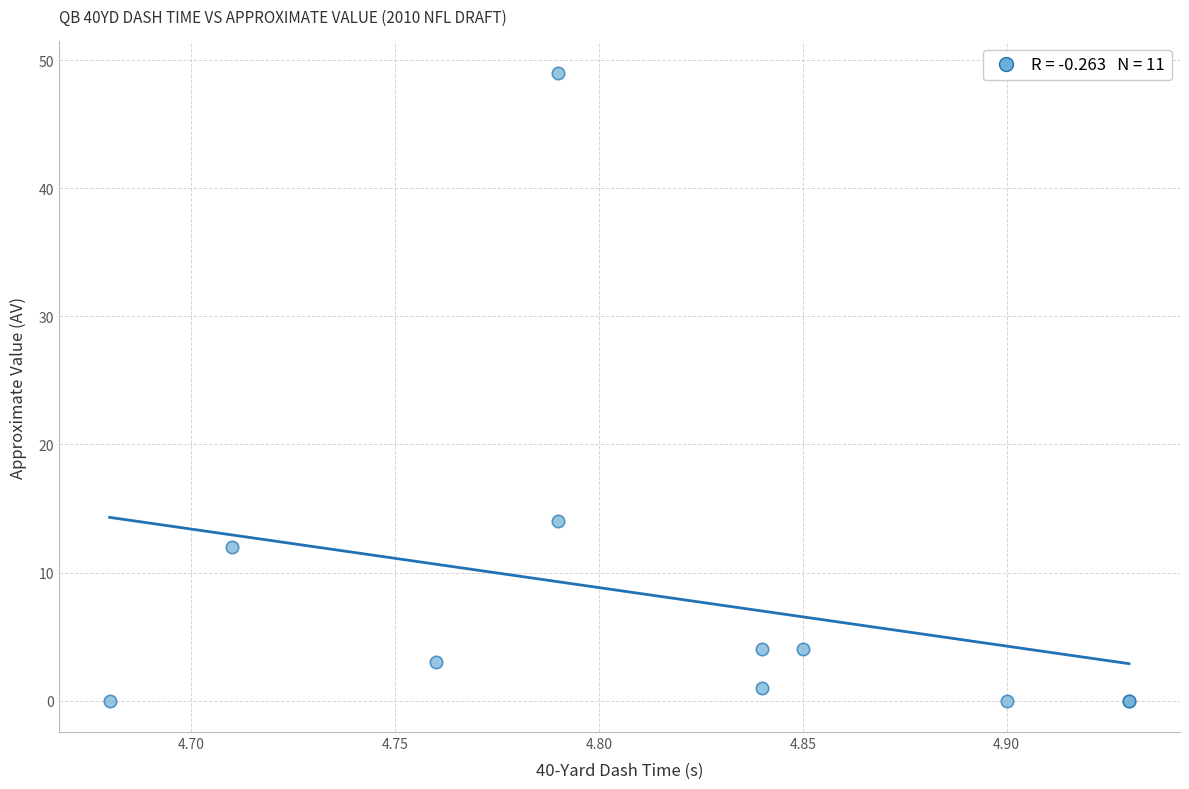

What Y value in the scatter plot is closest to 24?

14